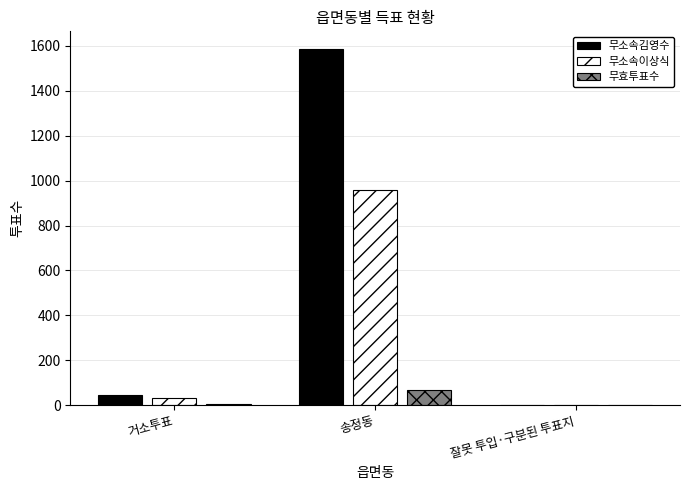

True or false: 무효투표수 has a value of 67 at 송정동.

True